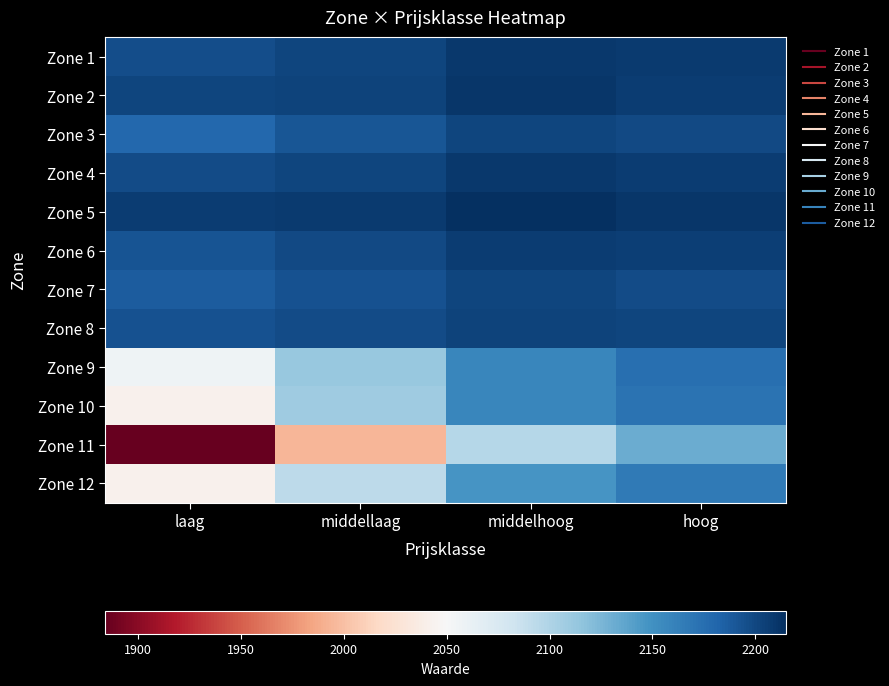

Reading left to right, what are all the values shown in this chart?

Zone 1: laag=2196	middellaag=2202	middelhoog=2209	hoog=2208
Zone 2: laag=2201	middellaag=2203	middelhoog=2210	hoog=2207
Zone 3: laag=2179	middellaag=2191	middelhoog=2202	hoog=2199
Zone 4: laag=2198	middellaag=2202	middelhoog=2209	hoog=2207
Zone 5: laag=2206	middellaag=2208	middelhoog=2215	hoog=2211
Zone 6: laag=2192	middellaag=2199	middelhoog=2206	hoog=2205
Zone 7: laag=2187	middellaag=2194	middelhoog=2202	hoog=2197
Zone 8: laag=2194	middellaag=2197	middelhoog=2203	hoog=2201
Zone 9: laag=2056	middellaag=2112	middelhoog=2157	hoog=2174
Zone 10: laag=2043	middellaag=2108	middelhoog=2158	hoog=2172
Zone 11: laag=1884	middellaag=1994	middelhoog=2097	hoog=2132
Zone 12: laag=2042	middellaag=2093	middelhoog=2147	hoog=2166